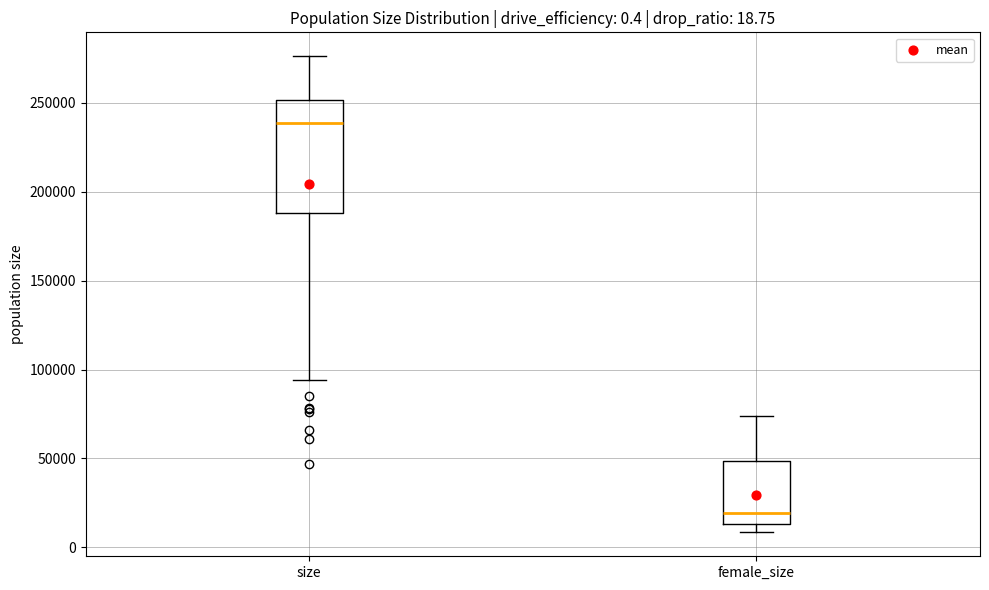

Which box is the tallest, from its lower edge to its upper edge?

size